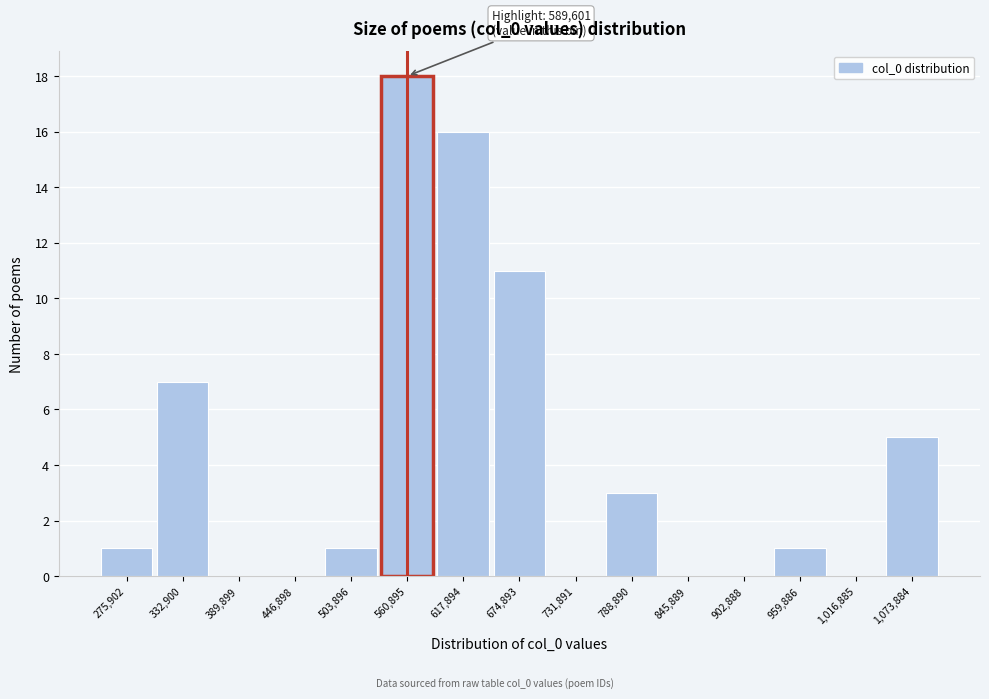

Reading right to left, transcribe all the data shown in this chart.

1,073,884=5	1,016,885=0	959,886=1	902,888=0	845,889=0	788,890=3	731,891=0	674,893=11	617,894=16	560,895=18	503,896=1	446,898=0	389,899=0	332,900=7	275,902=1